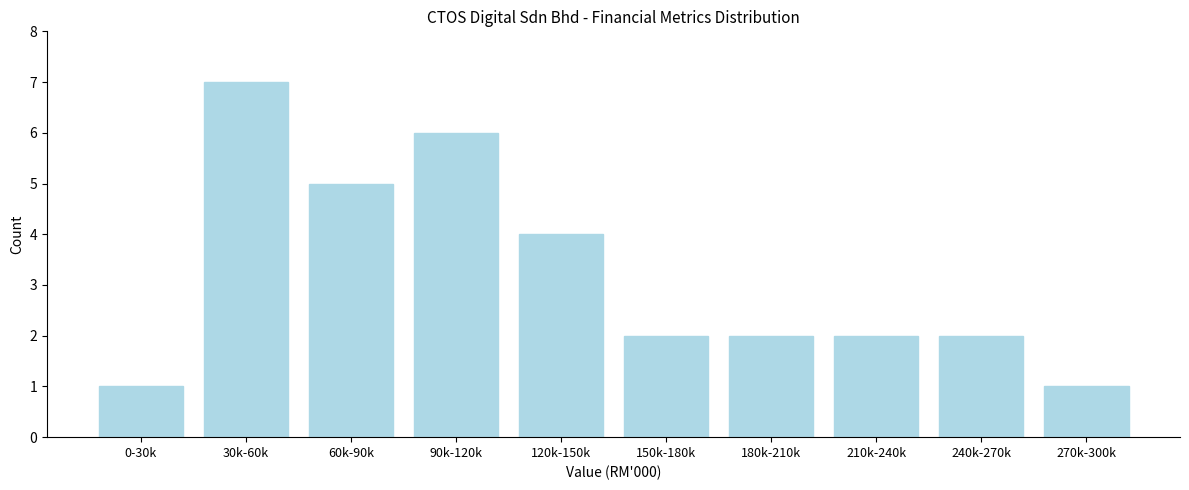

Reading left to right, extract all data points from this chart.

1	7	5	6	4	2	2	2	2	1